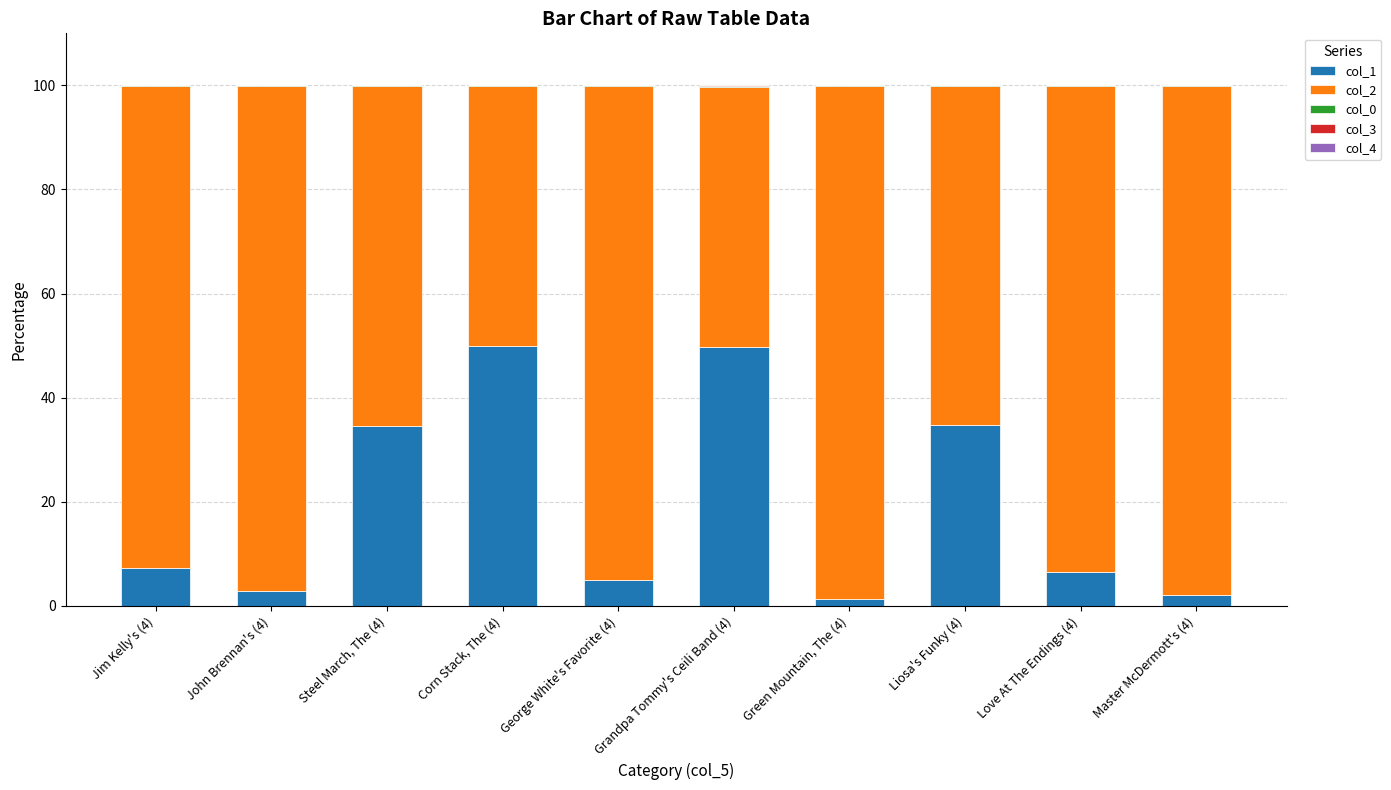

Are the bars horizontal?

No